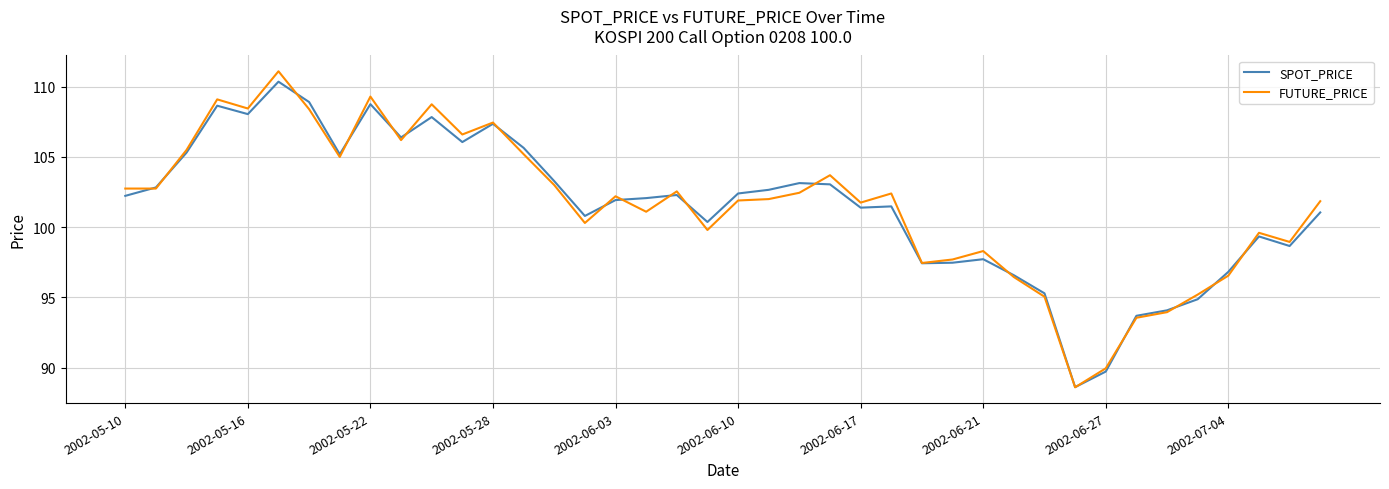

Rank the series by their maximum value, from lowest to highest.

SPOT_PRICE, FUTURE_PRICE